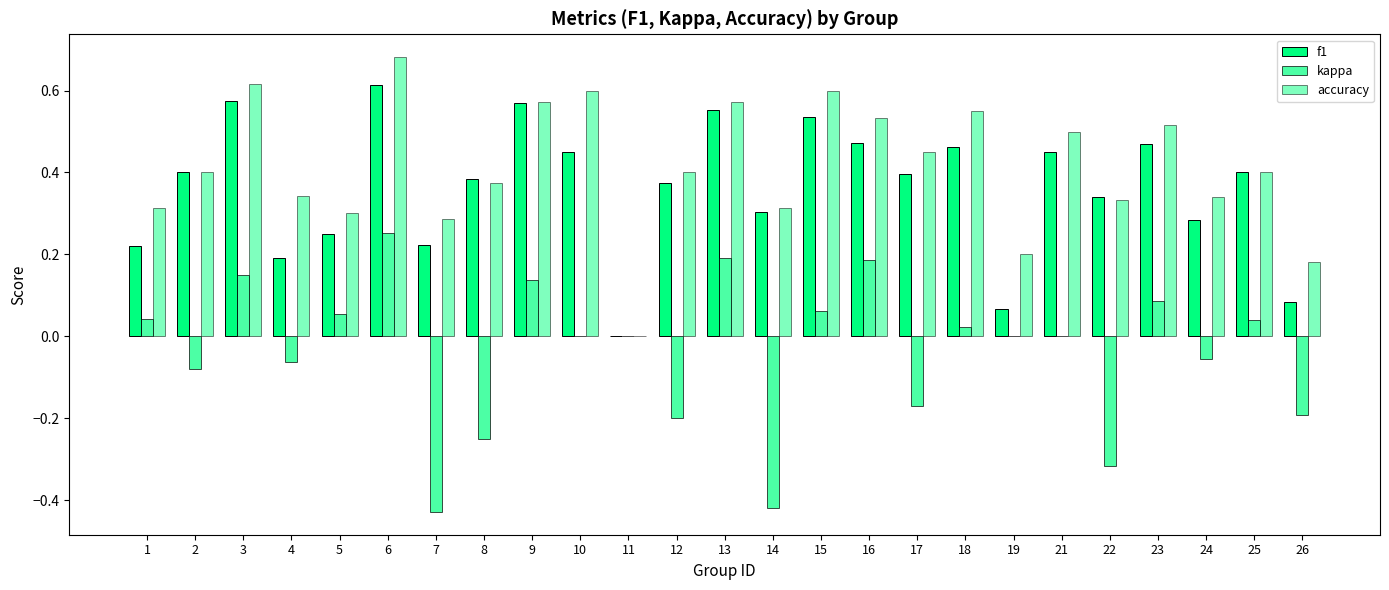

Which series has the widest spread of values?

accuracy